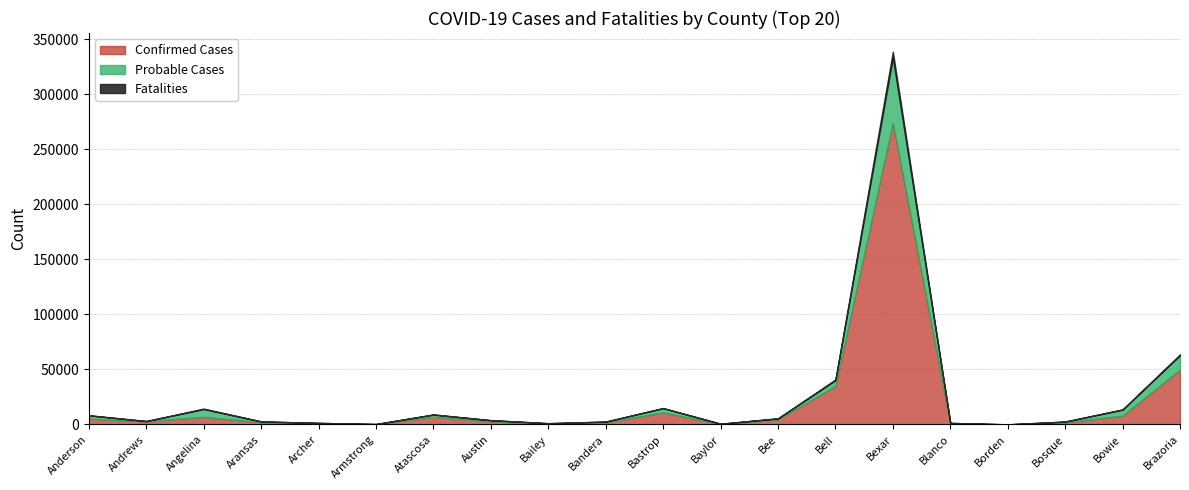

At which label does Confirmed Cases first exceed 2991?

Anderson